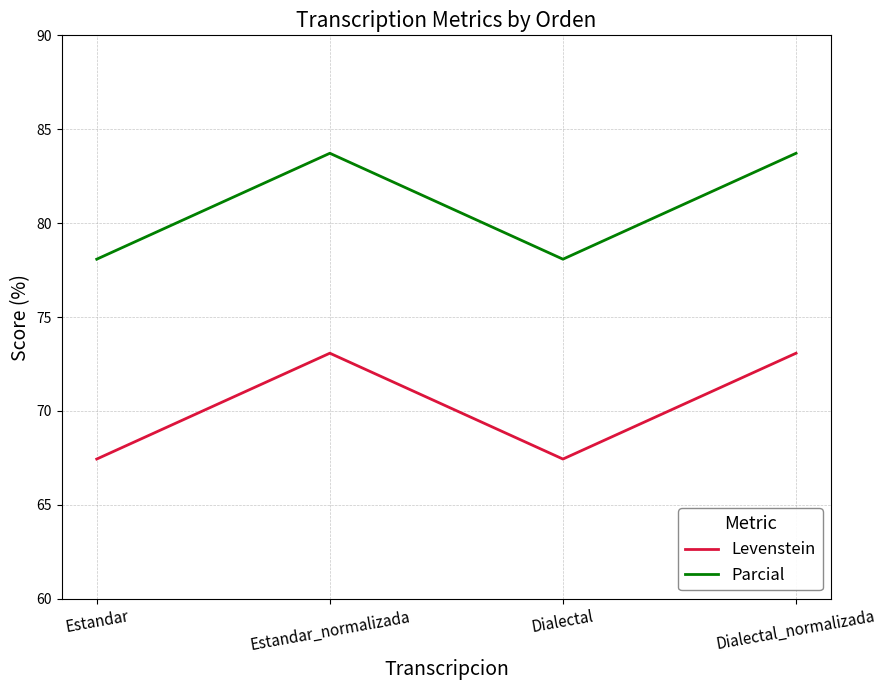

How many interior local valleys does the Parcial series have?

1